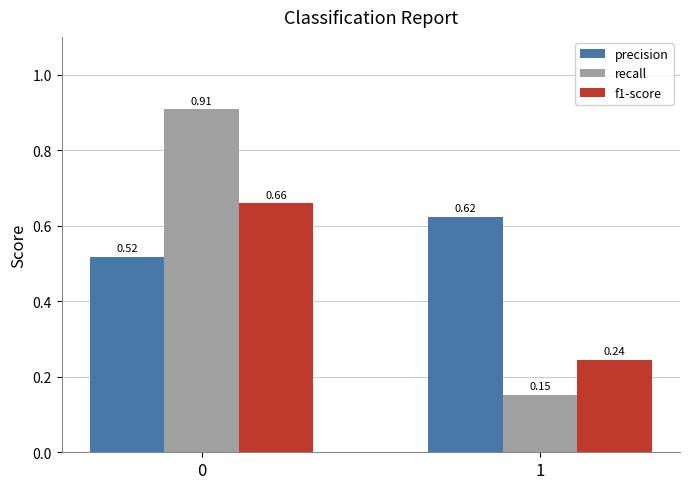

List the labels in order of recall value, smallest first.

1, 0